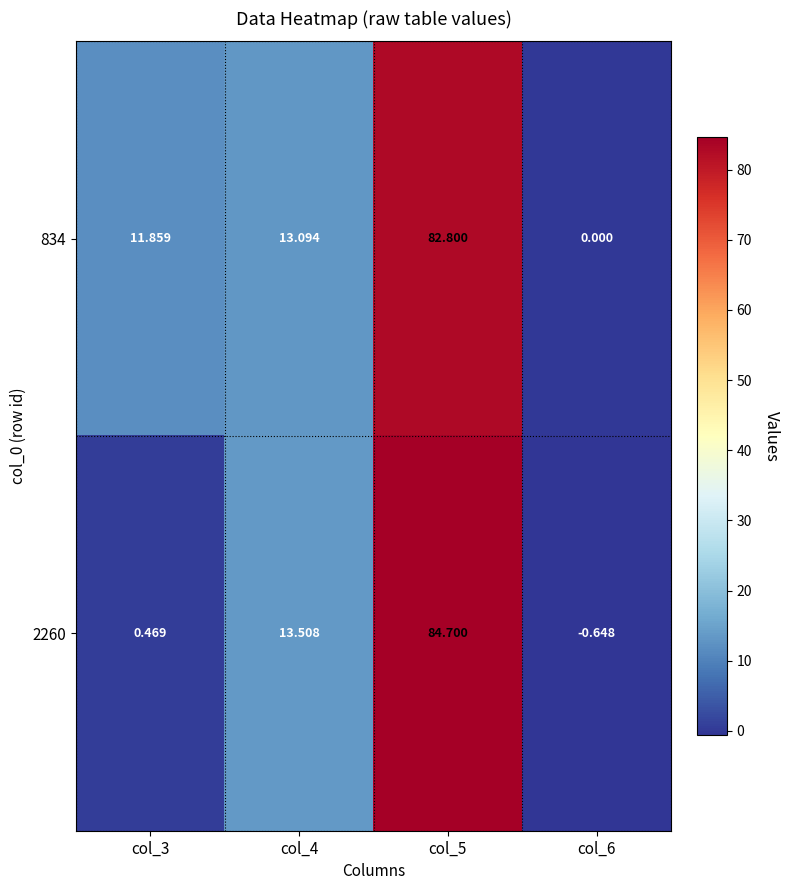

Which series has the widest spread of values?

2260